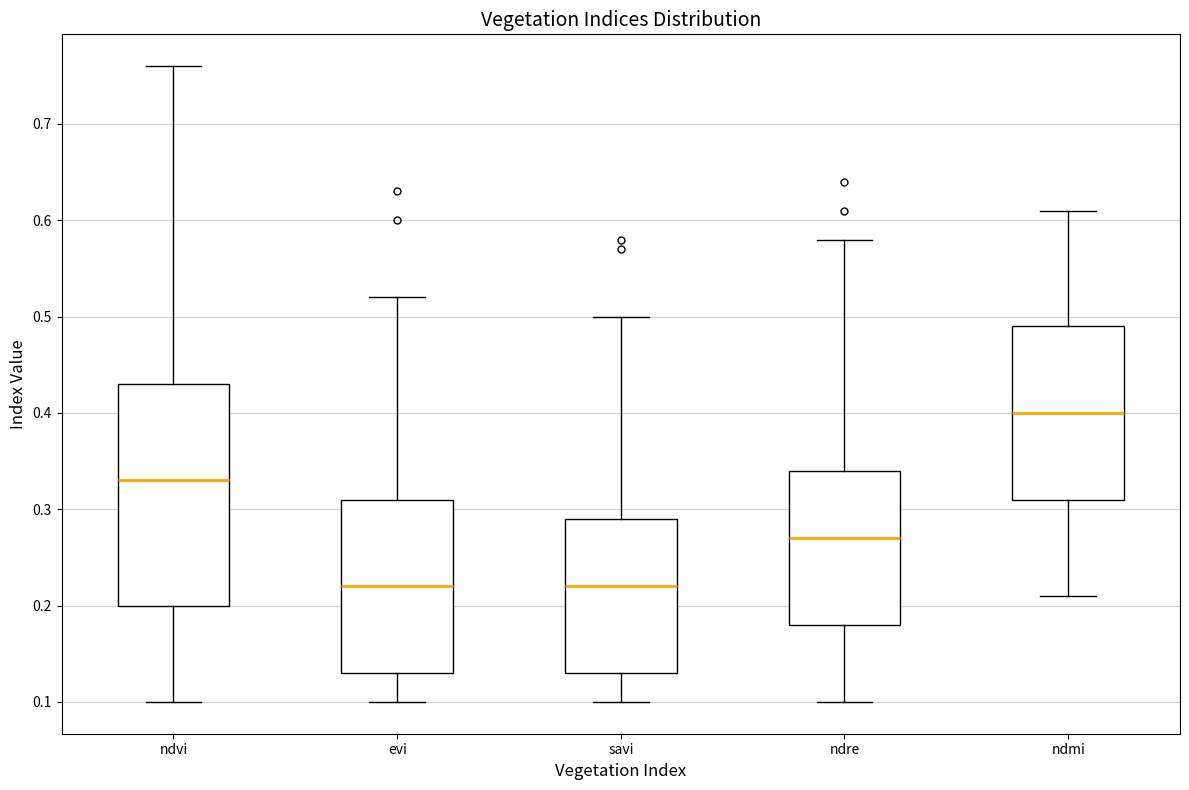

Where is the upper edge of the box for savi on the y-axis? The values are not printed on the chart, so give them approximately, as read against the axis.

0.29